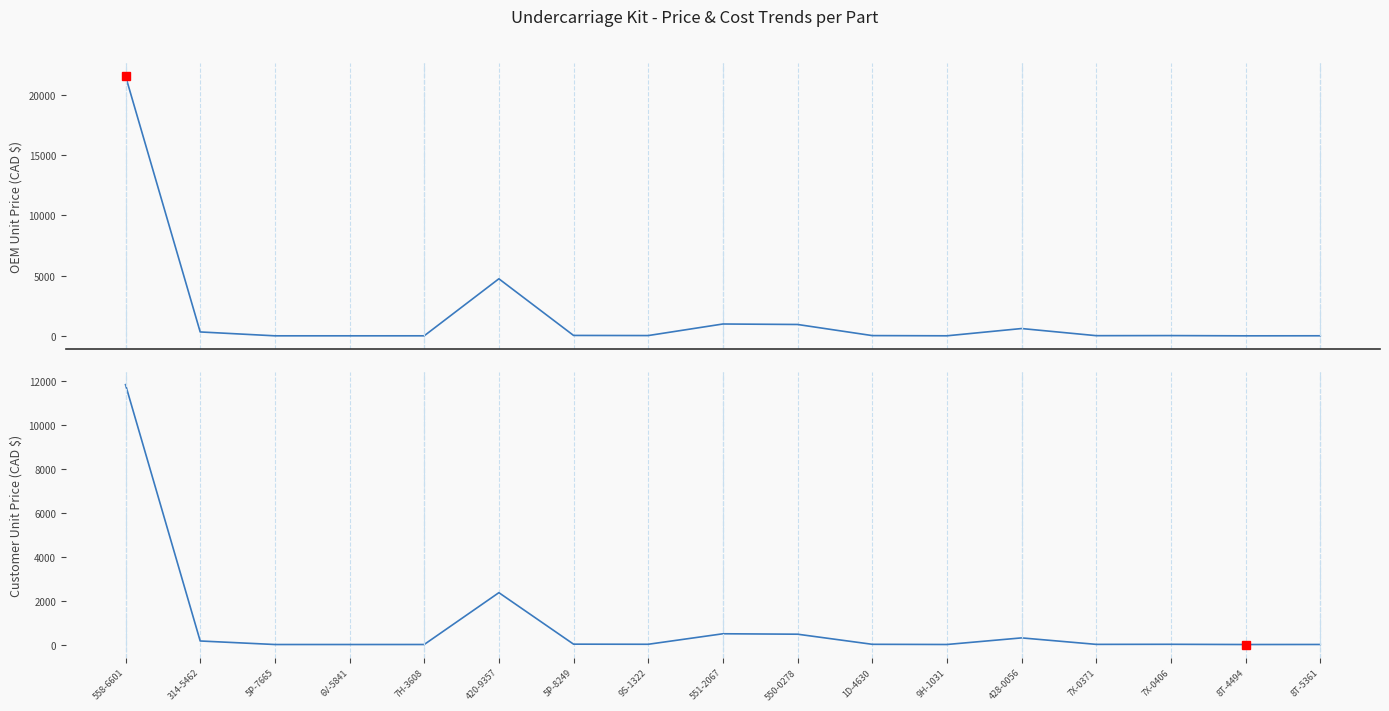

How many lines are shown in the chart?

2